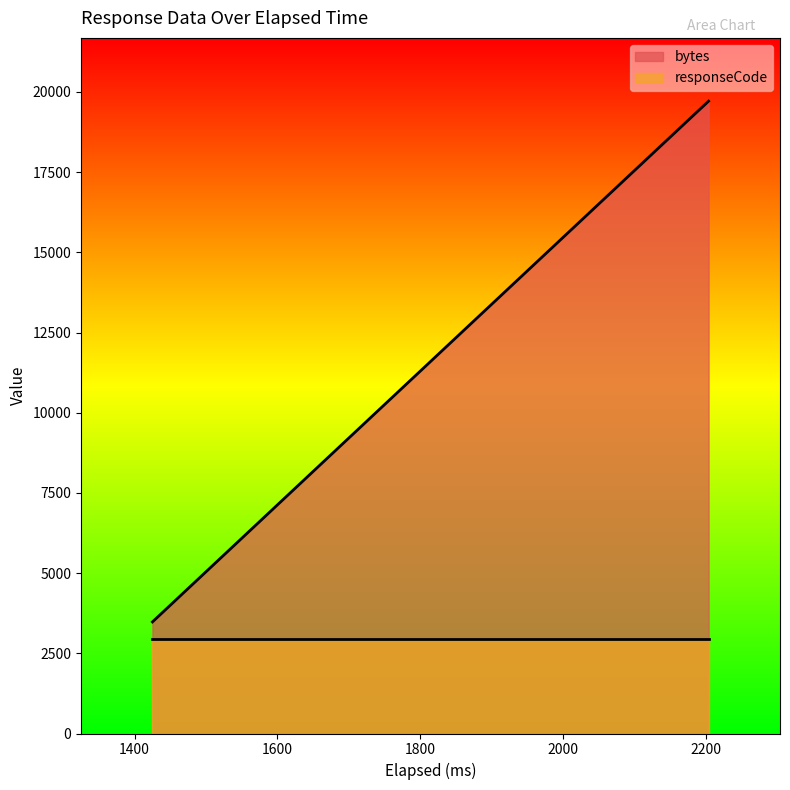

At which category does the chart reach its minimum across all series?

1425